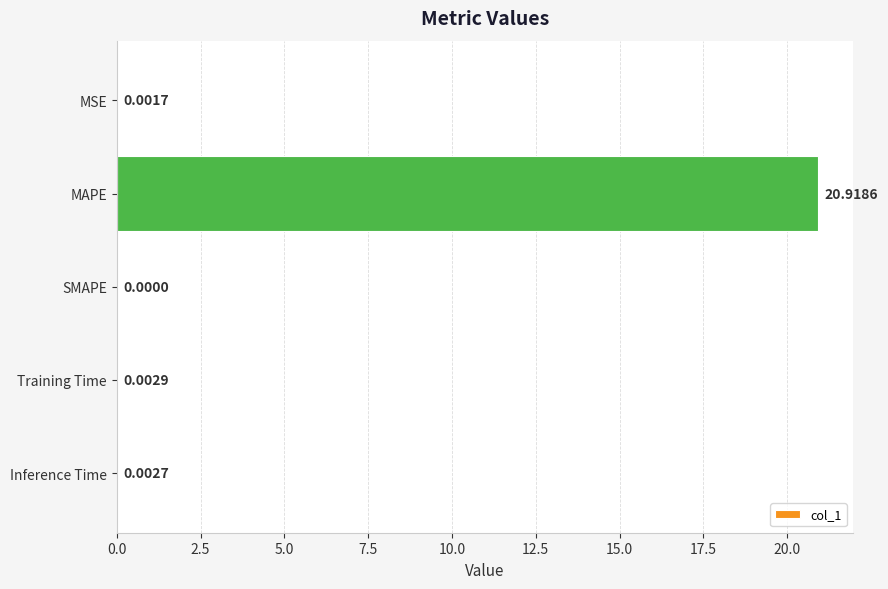

What is the sum of all values?

20.9